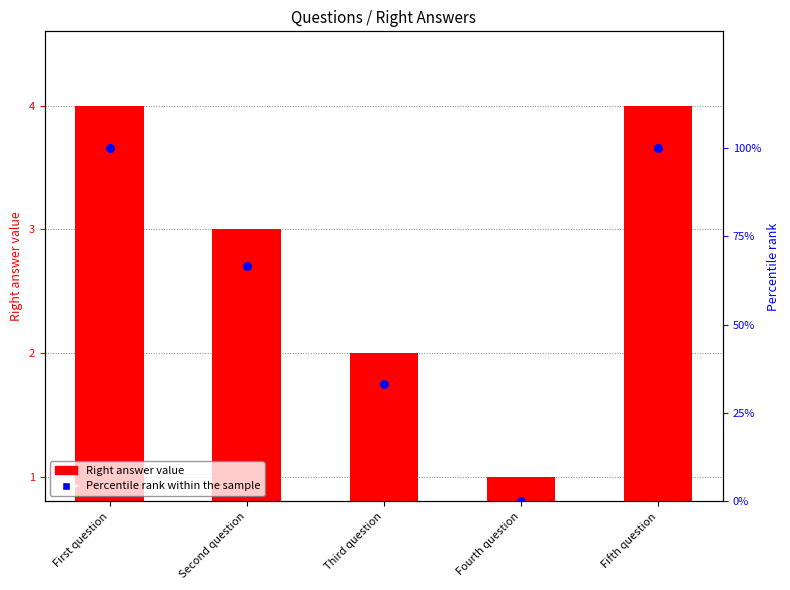

Which has a higher value, Fifth question or Fourth question?

Fifth question